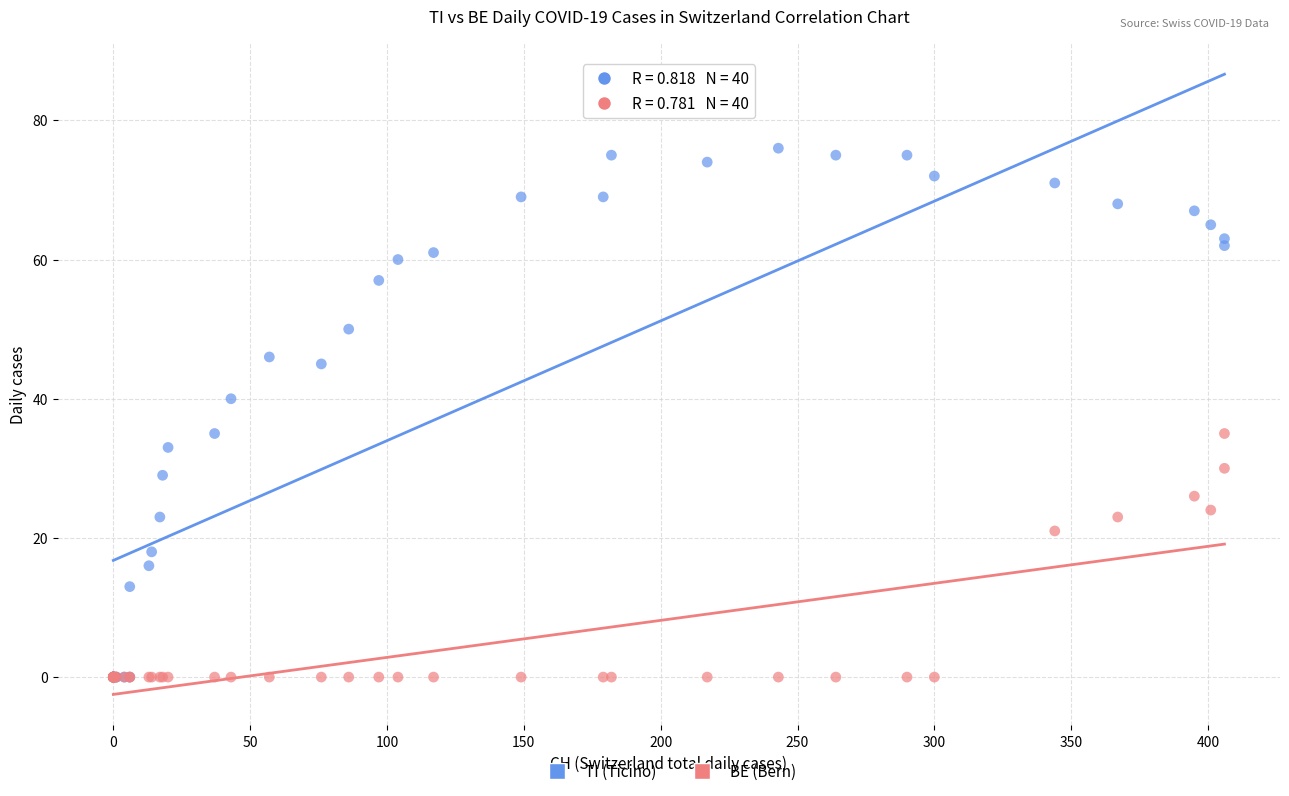

Across all series, what Y value is closest to 38?

40